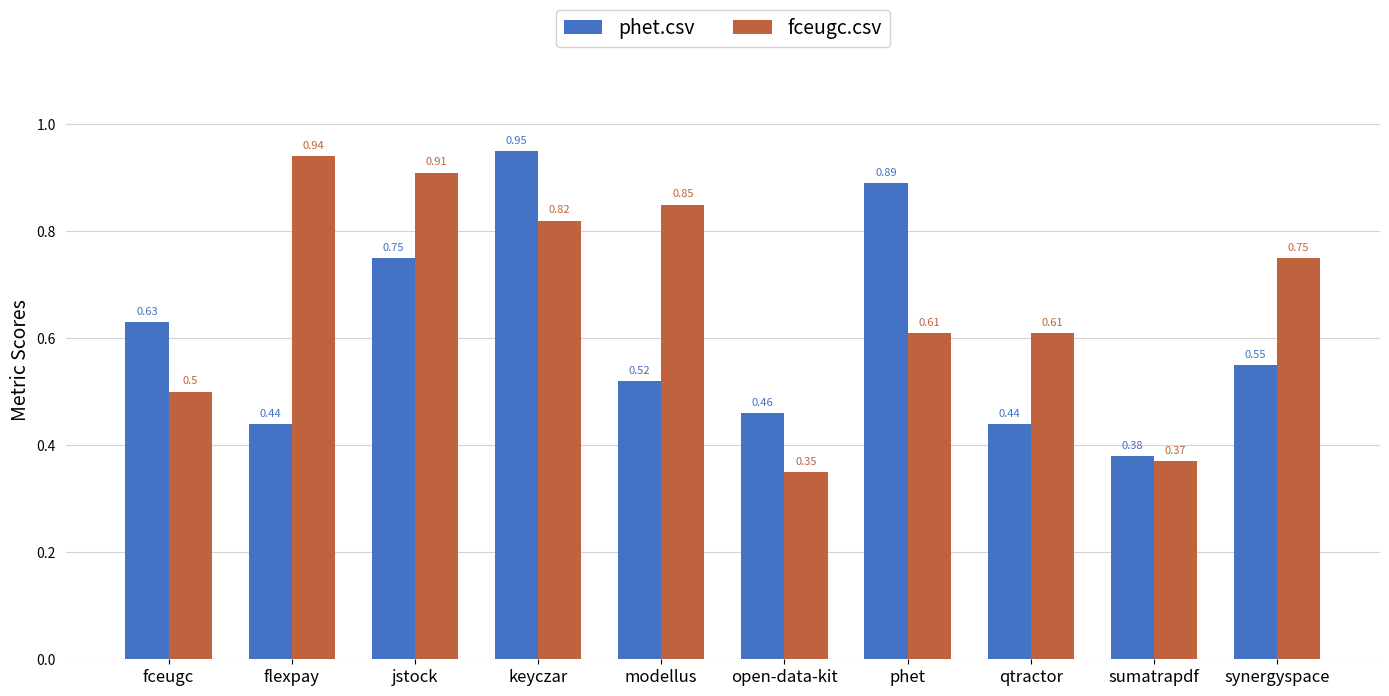

What is the total value across all series at fceugc?

1.1